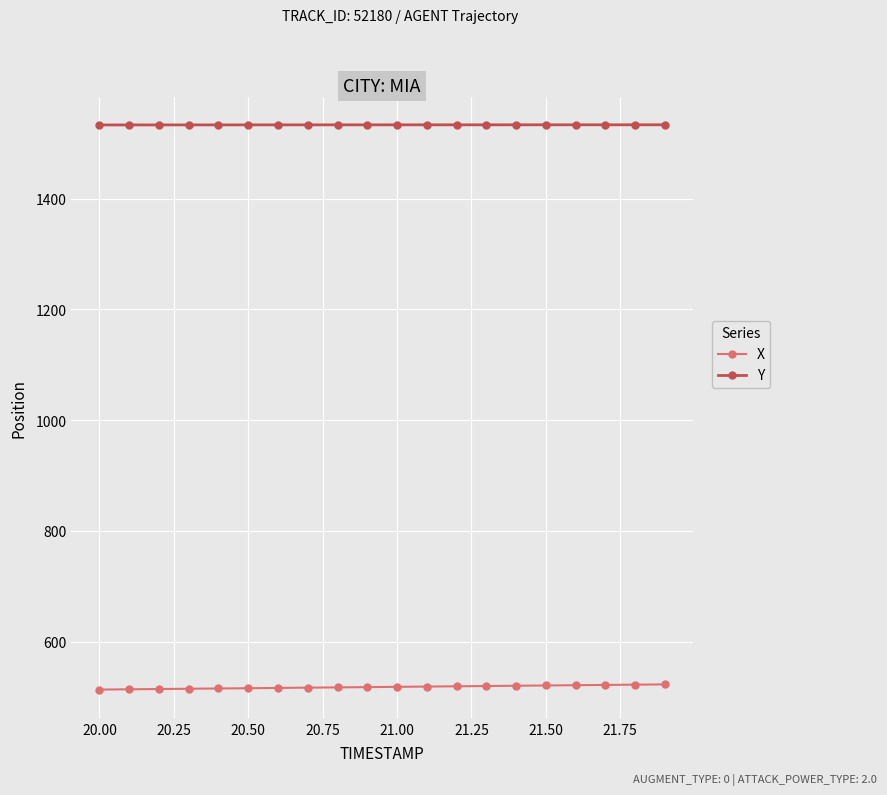

Which series has the largest total across all categories?

Y